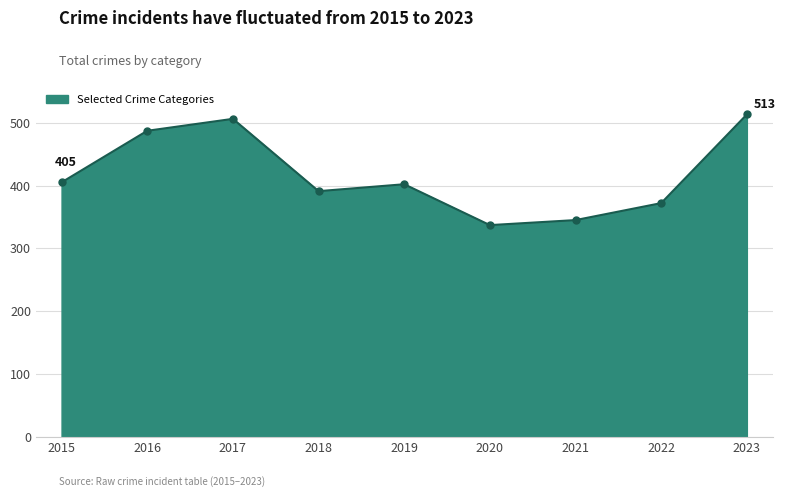

How many distinct data groups are displayed?

1